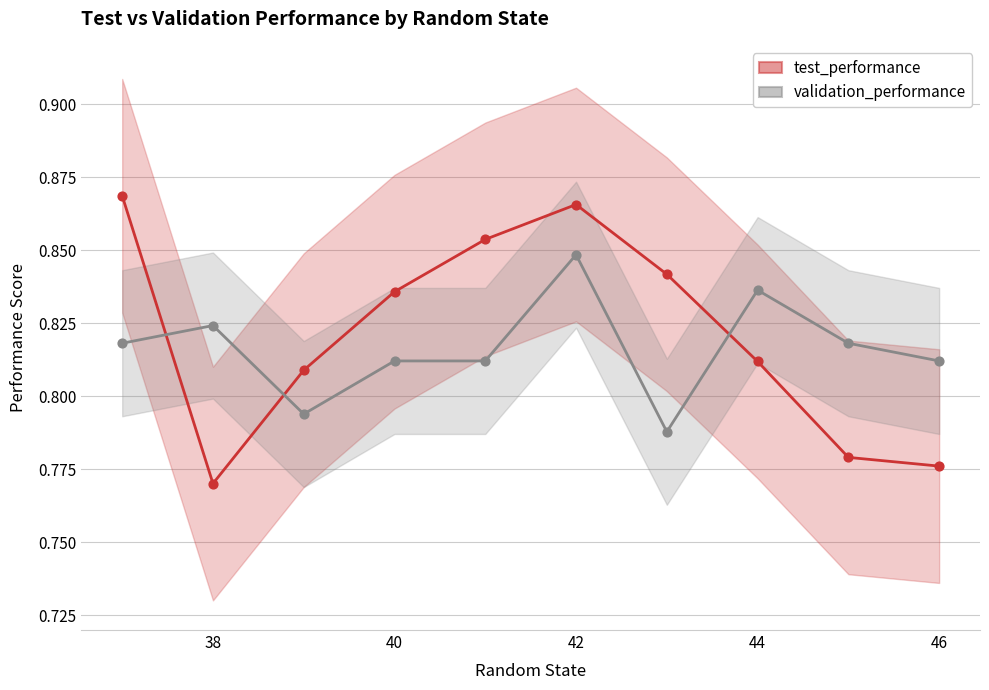

What are all the series names shown in the legend?

test_performance, validation_performance